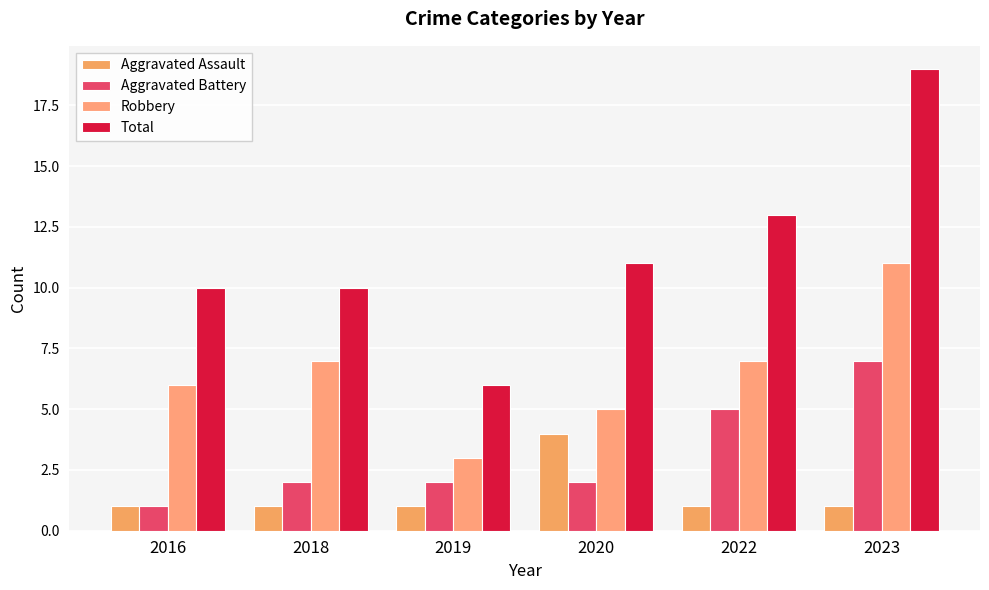

What is the sum of all Aggravated Battery values?

19